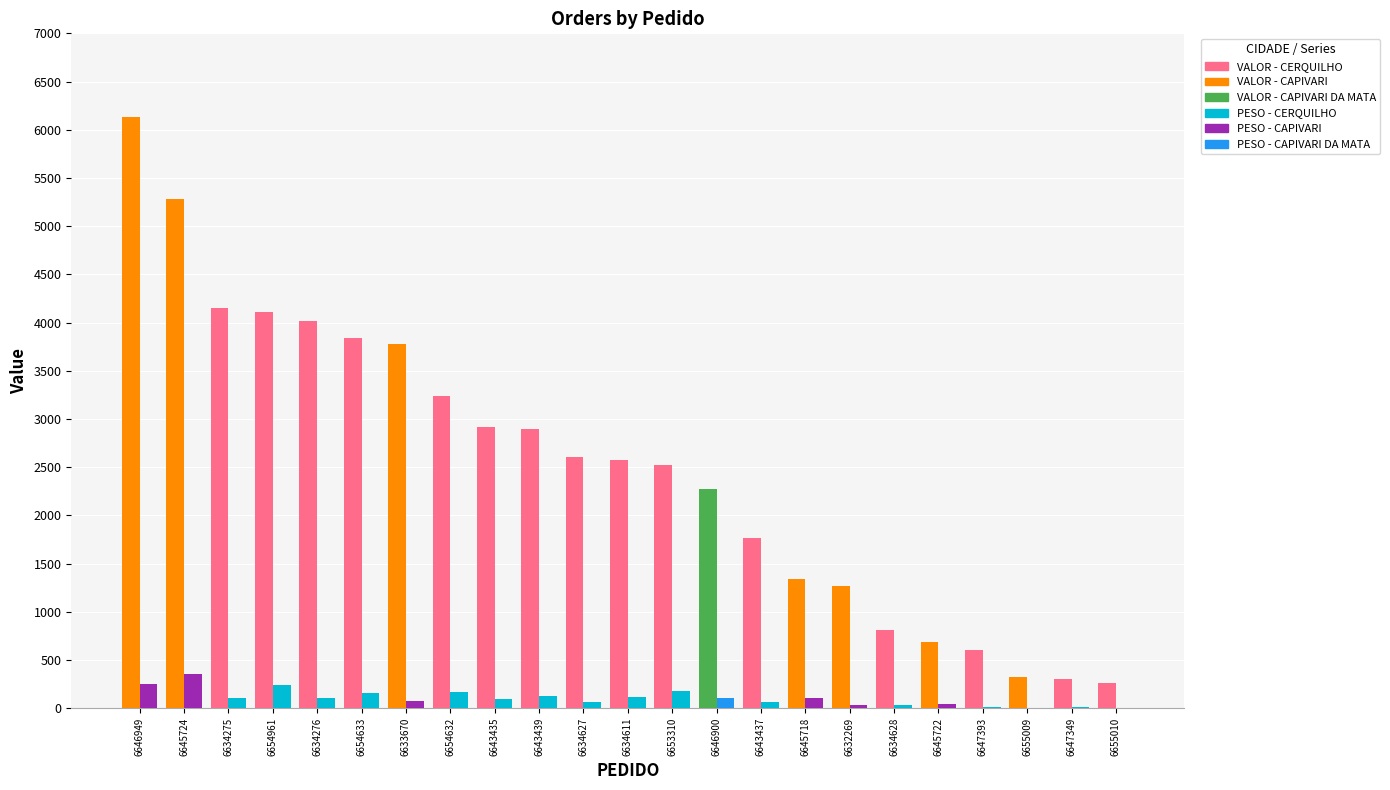

How many groups of bars are there?

23